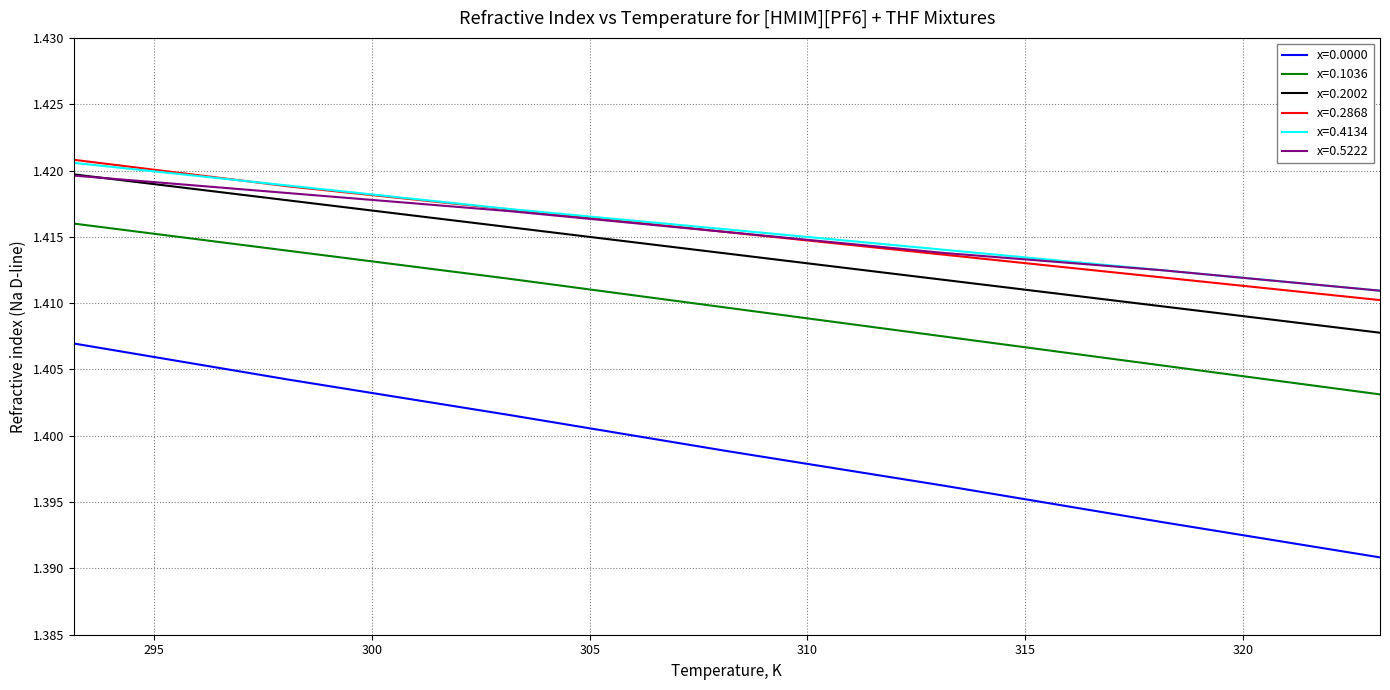

True or false: x=0.2002 and x=0.1036 cross at least once.

False